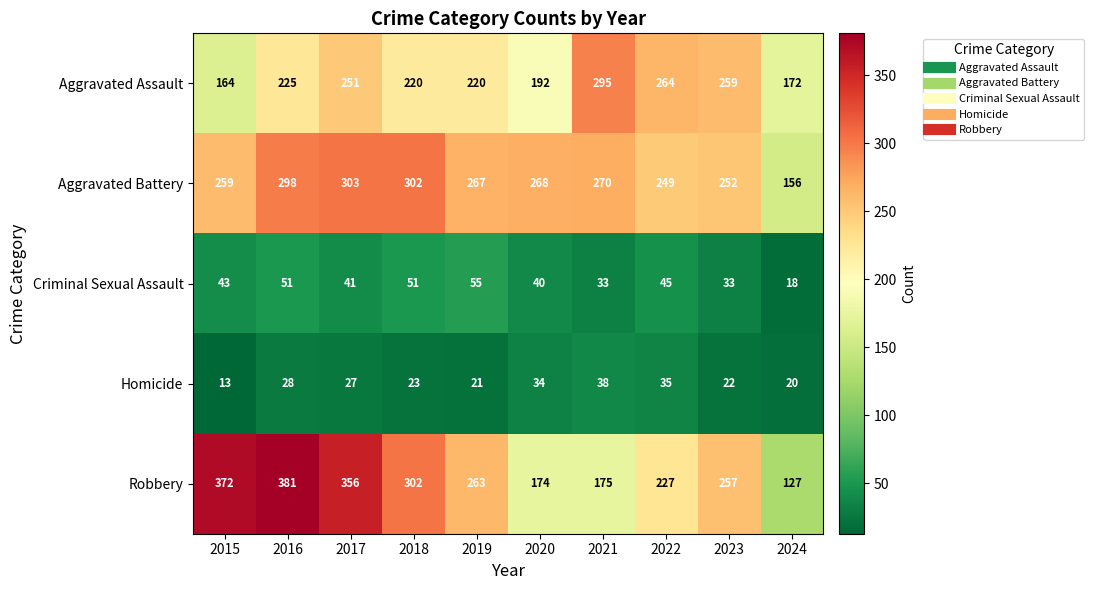

What is the average value of the Homicide series?

26